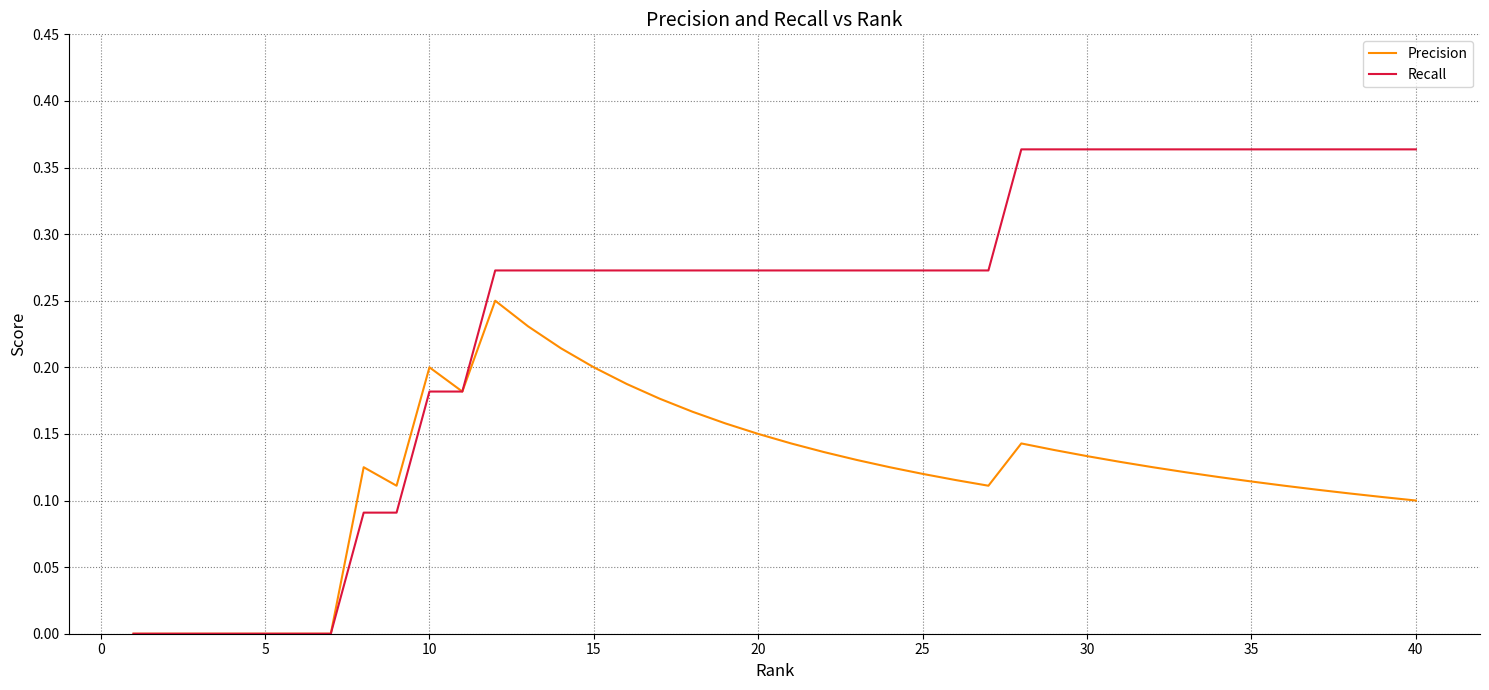

Which series has the widest spread of values?

Recall